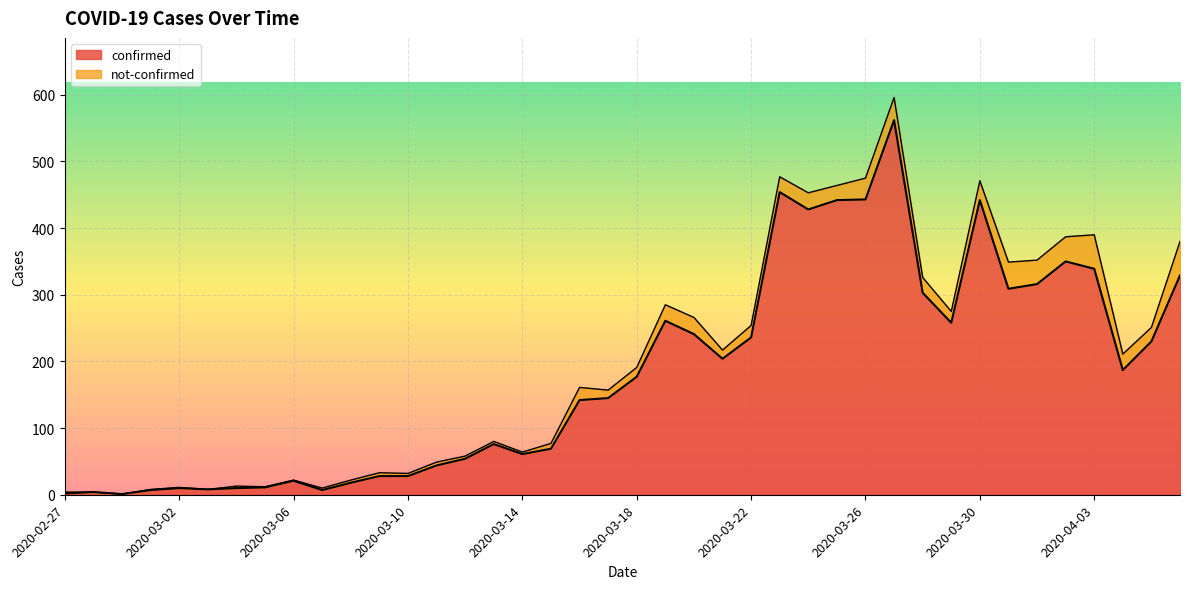

What is the difference between the maximum and minimum values?

561